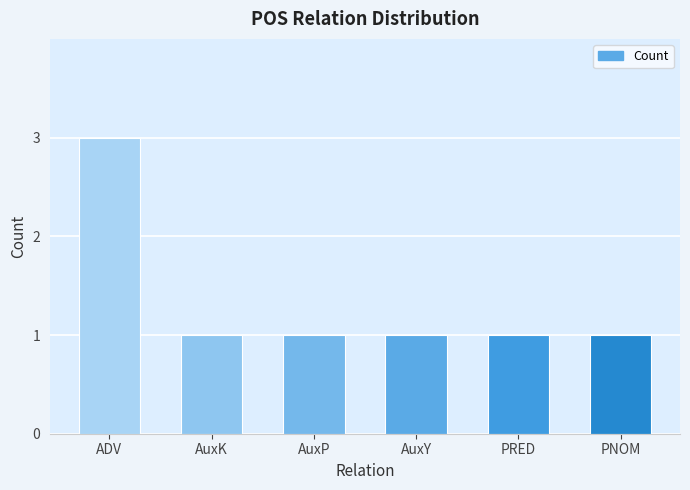

What is the difference between the maximum and second lowest values?

2